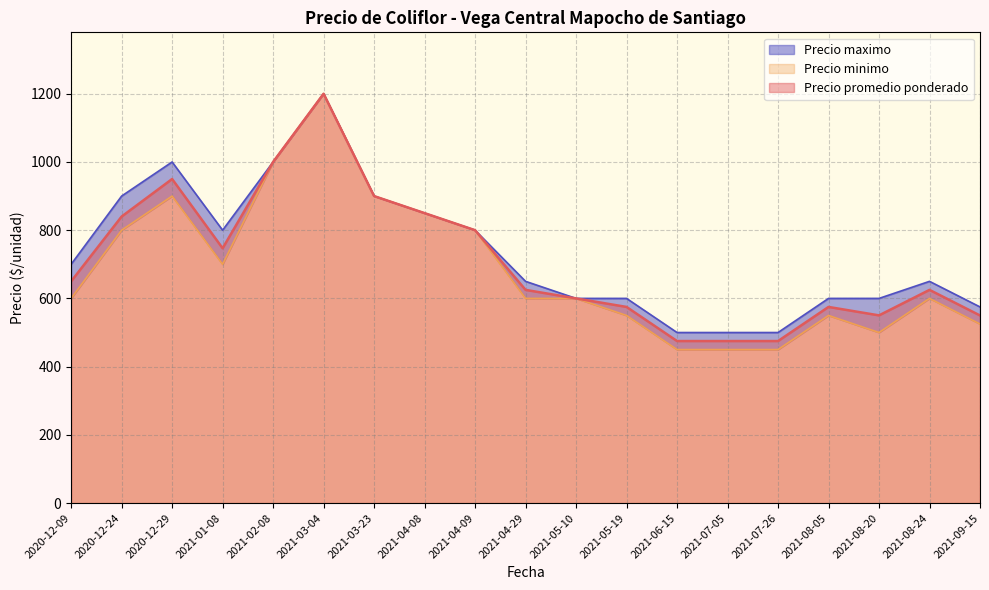

What is the lowest value of the Precio promedio ponderado series?

475.0